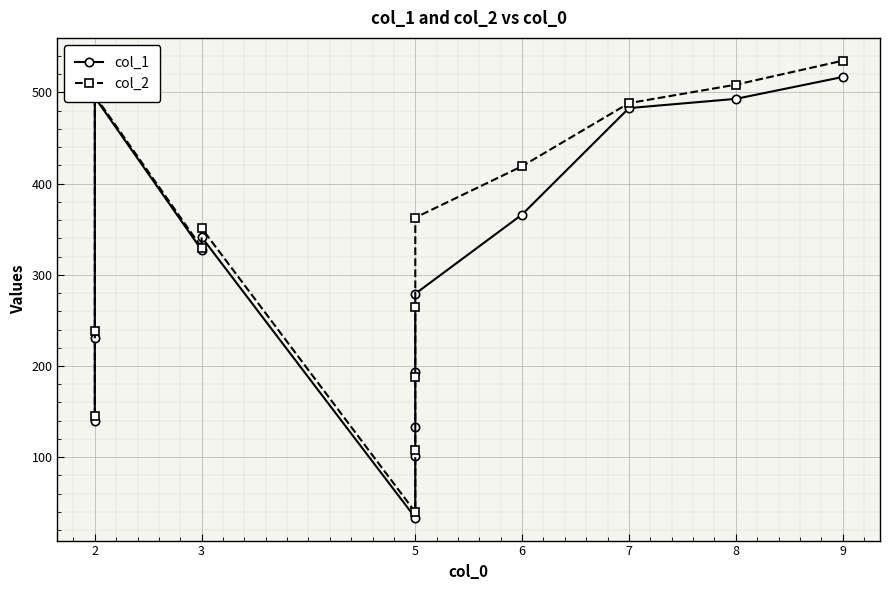

In col_2, how many points are higher than both neighbors (excluding endpoints)?

2